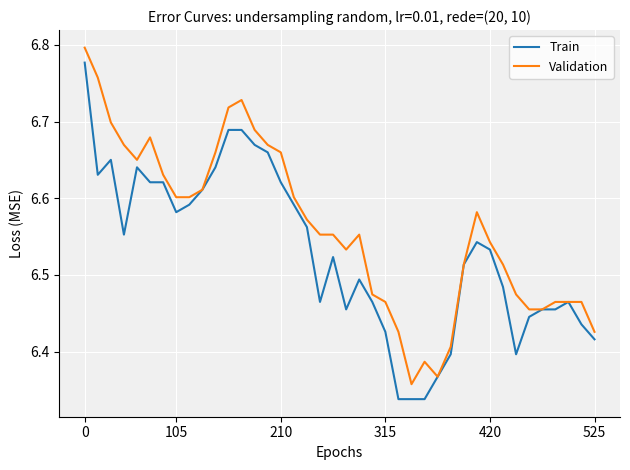

List the series in order of their overall mean, highest first.

Validation, Train